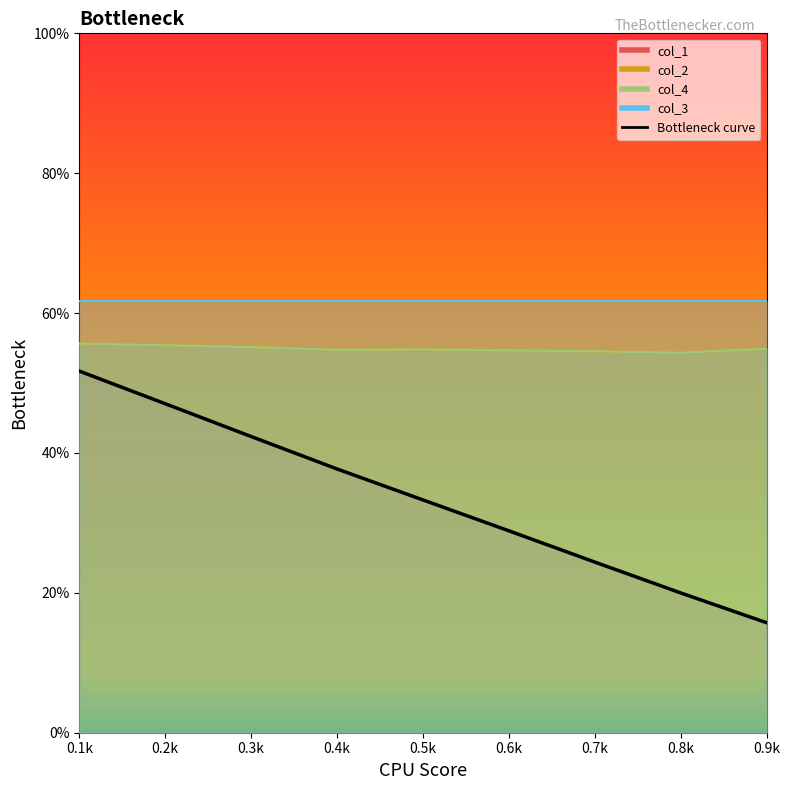

What position from the right is 0.9k?

1